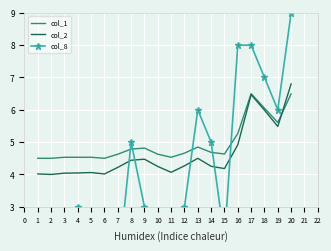

What is the sum of the col_2 values at 13 and 16?

9.4